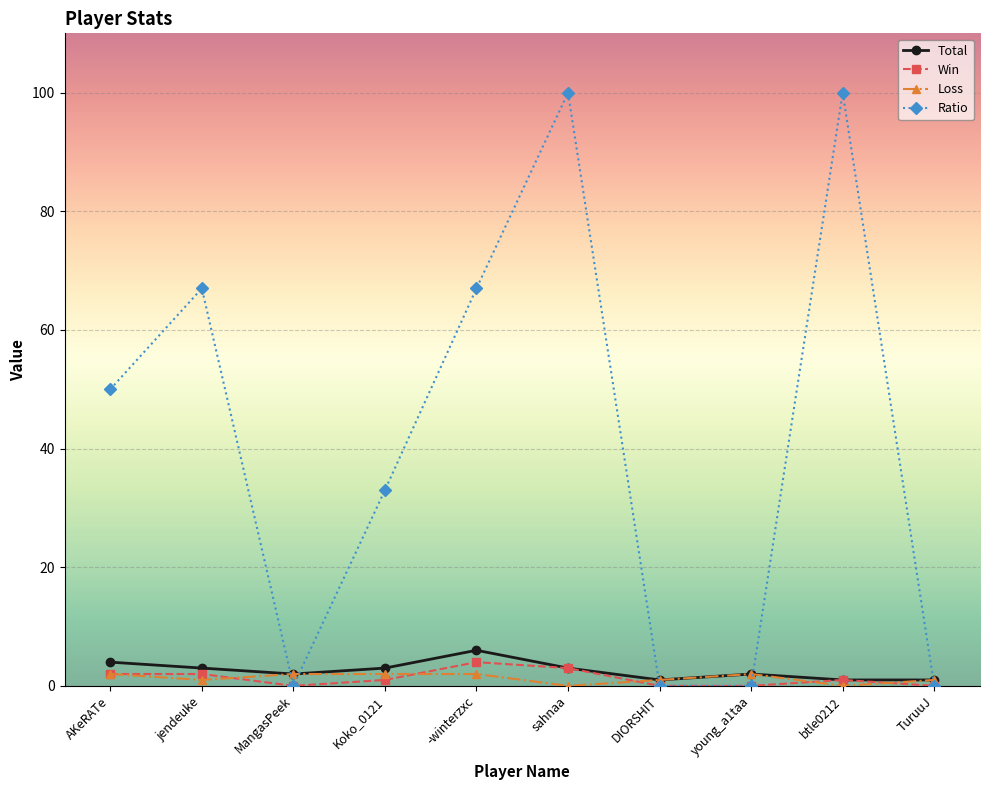

Reading left to right, transcribe all the data shown in this chart.

Total: AKeRATe=4	jendeuke=3	MangasPeek=2	Koko_0121=3	-winterzxc=6	sahnaa=3	DIORSHIT=1	young_a1taa=2	btle0212=1	TuruuJ=1
Win: AKeRATe=2	jendeuke=2	MangasPeek=0	Koko_0121=1	-winterzxc=4	sahnaa=3	DIORSHIT=0	young_a1taa=0	btle0212=1	TuruuJ=0
Loss: AKeRATe=2	jendeuke=1	MangasPeek=2	Koko_0121=2	-winterzxc=2	sahnaa=0	DIORSHIT=1	young_a1taa=2	btle0212=0	TuruuJ=1
Ratio: AKeRATe=50	jendeuke=67	MangasPeek=0	Koko_0121=33	-winterzxc=67	sahnaa=100	DIORSHIT=0	young_a1taa=0	btle0212=100	TuruuJ=0